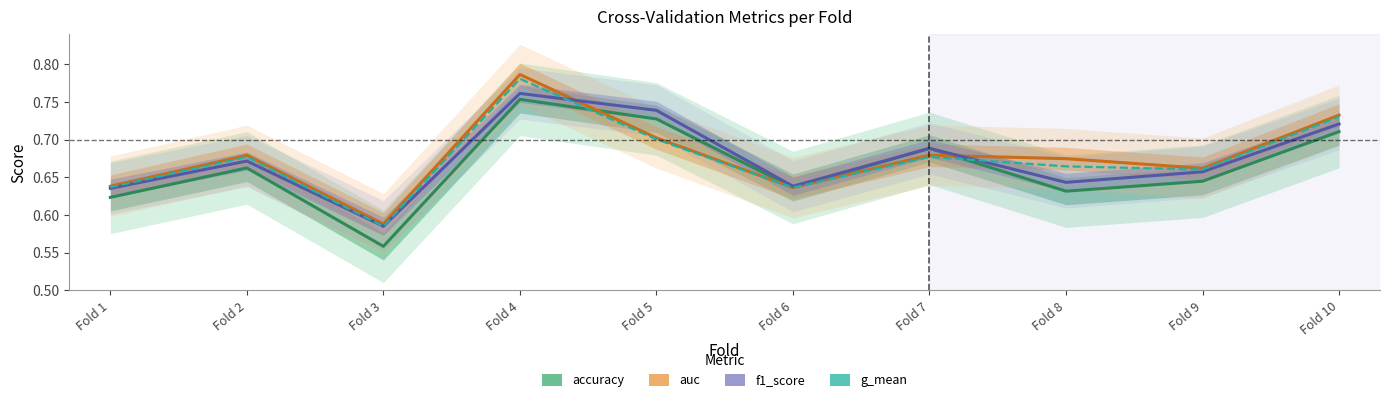

Reading left to right, extract all data points from this chart.

accuracy: 0.6	0.7	0.6	0.8	0.7	0.6	0.7	0.6	0.6	0.7
auc: 0.6	0.7	0.6	0.8	0.7	0.6	0.7	0.7	0.7	0.7
f1_score: 0.6	0.7	0.6	0.8	0.7	0.6	0.7	0.6	0.7	0.7
g_mean: 0.6	0.7	0.6	0.8	0.7	0.6	0.7	0.7	0.7	0.7